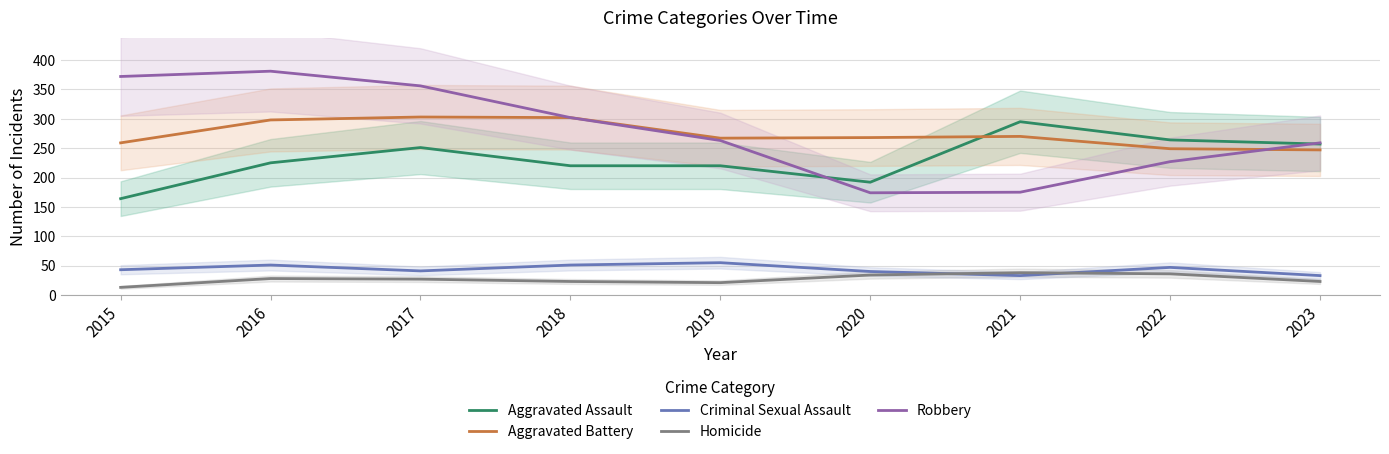

Which series ends up on top after the final intersection of Aggravated Battery and Aggravated Assault?

Aggravated Assault